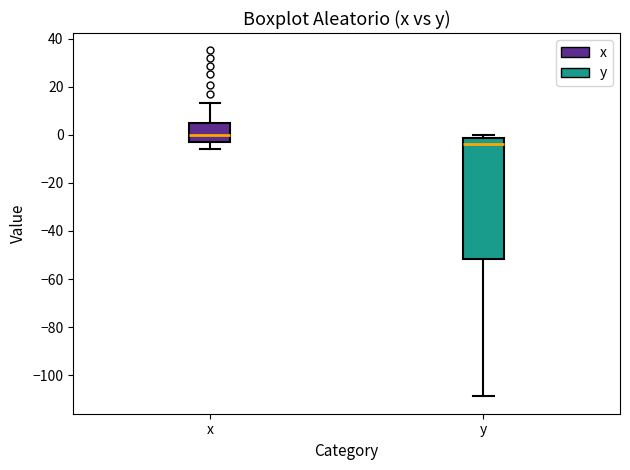

Reading left to right, read every box against the y-axis: the position of its median line, the range the box covers, and the ends of its whiskers. The values are not printed on the chart, so give them approximately, as read against the axis.

x: median 0, box -2 to 4, whiskers -6 to 14
y: median -4, box -52 to -2, whiskers -108 to 0